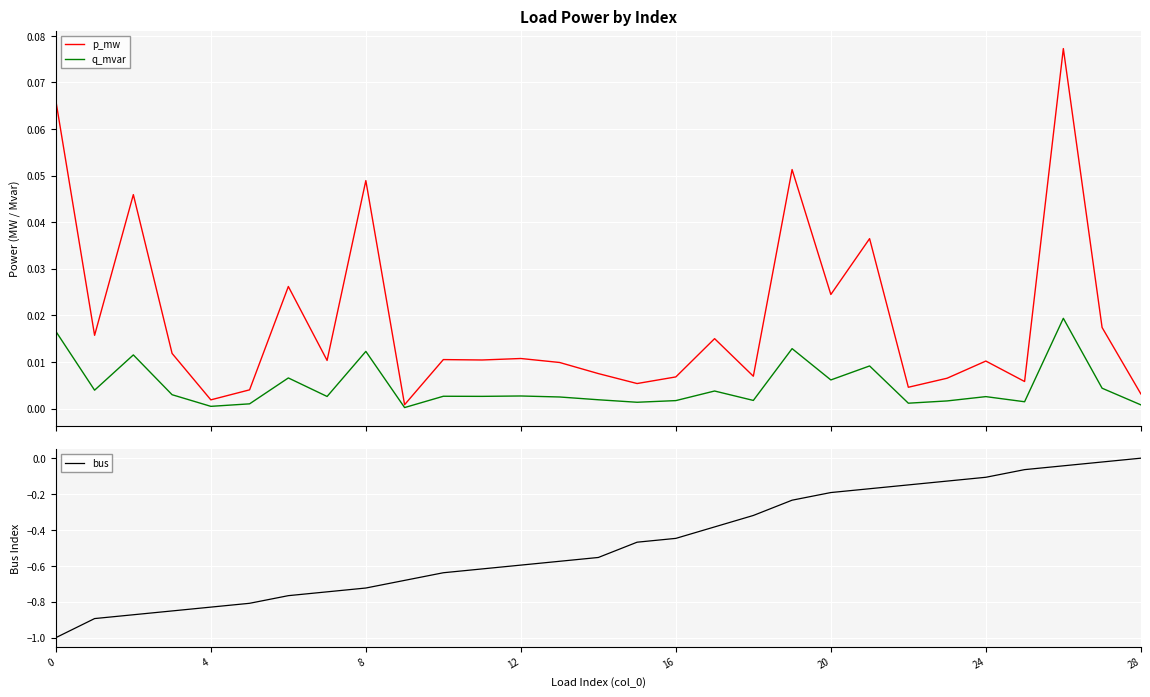

What is the difference between the maximum and second lowest values in the p_mw series?

0.1